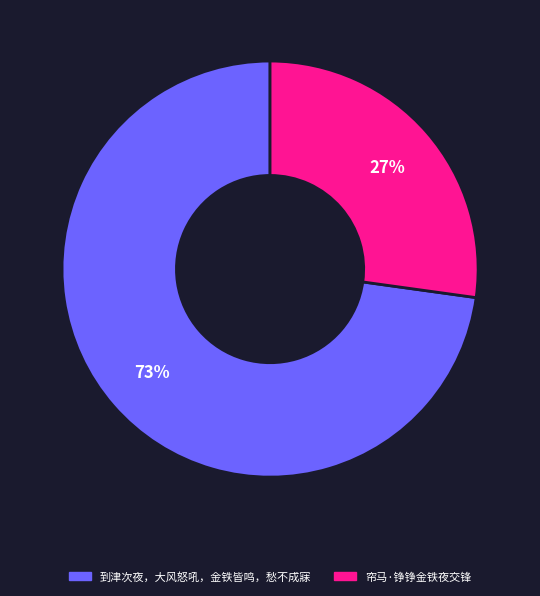

Approximately how many times larger is the value at 帘马·铮铮金铁夜交锋 compared to 到津次夜，大风怒吼，金铁皆鸣，愁不成寐?

0.4